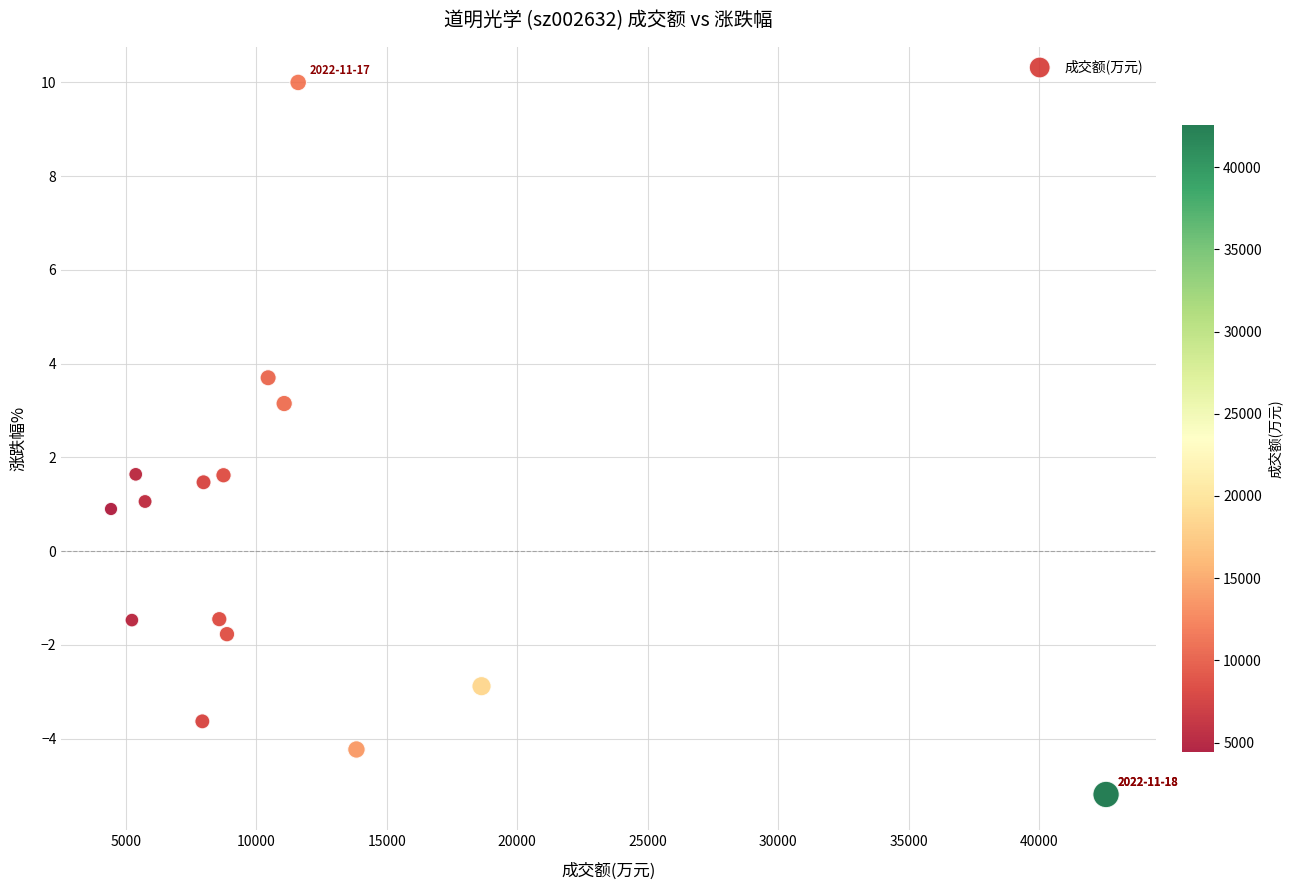

What is the range of Y values (max minus min)?

15.2